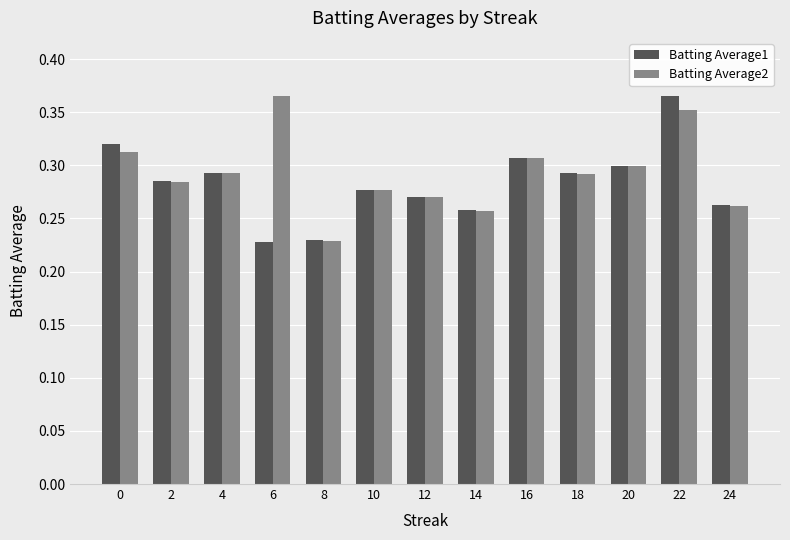

Count the number of categories in the chart.

13